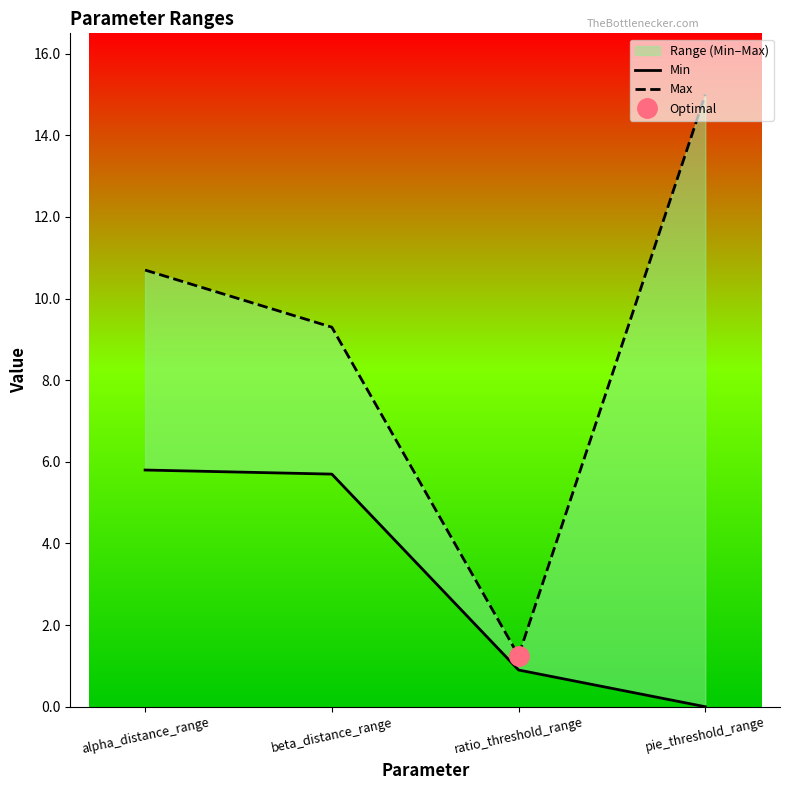

Reading left to right, list all the values displayed in this chart.

Min: 5.8	5.7	0.9	0.0
Max: 10.7	9.3	1.2	15.0